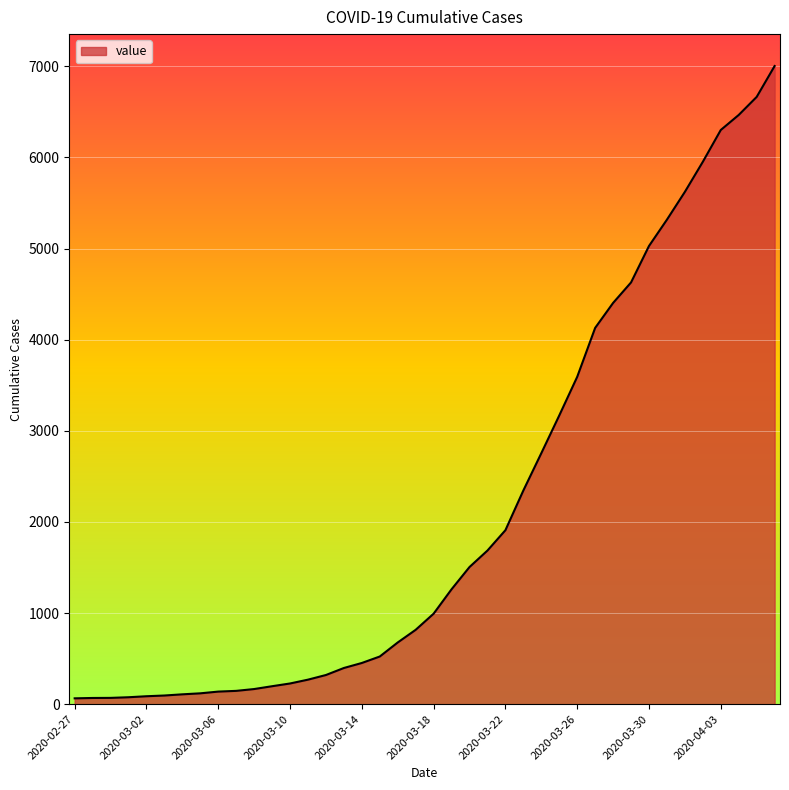

What is the average value?

2144